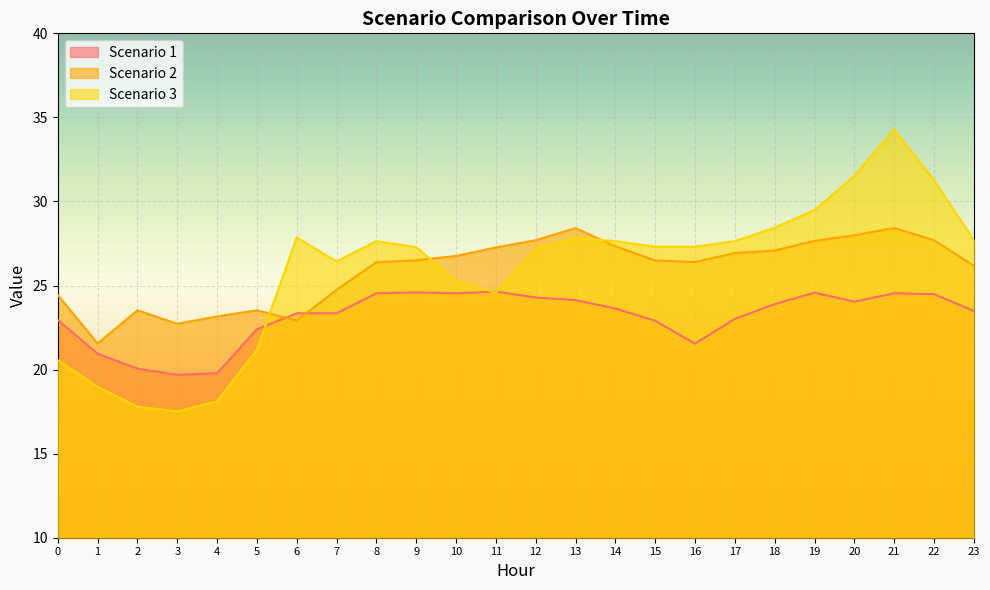

The Scenario 3 series shows 11.0 at 1. True or false?

False